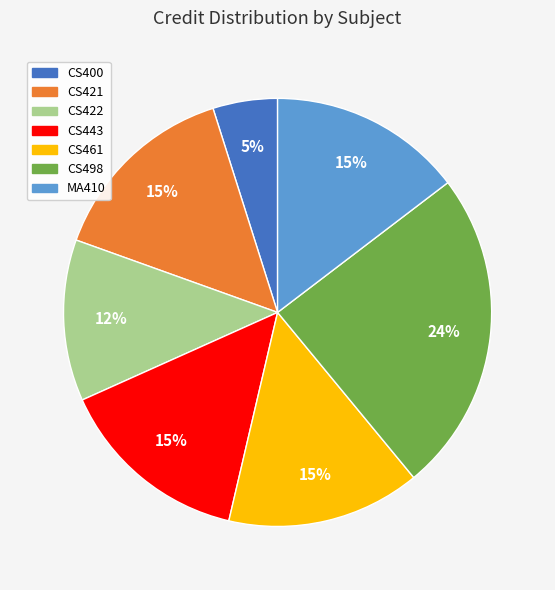

How many slices are in this pie chart?

7